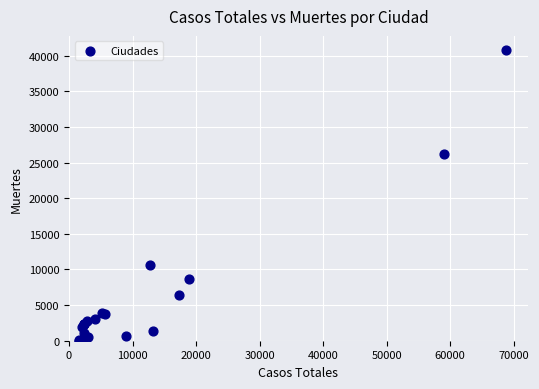

What Y value in the scatter plot is closest to 20383?

26203